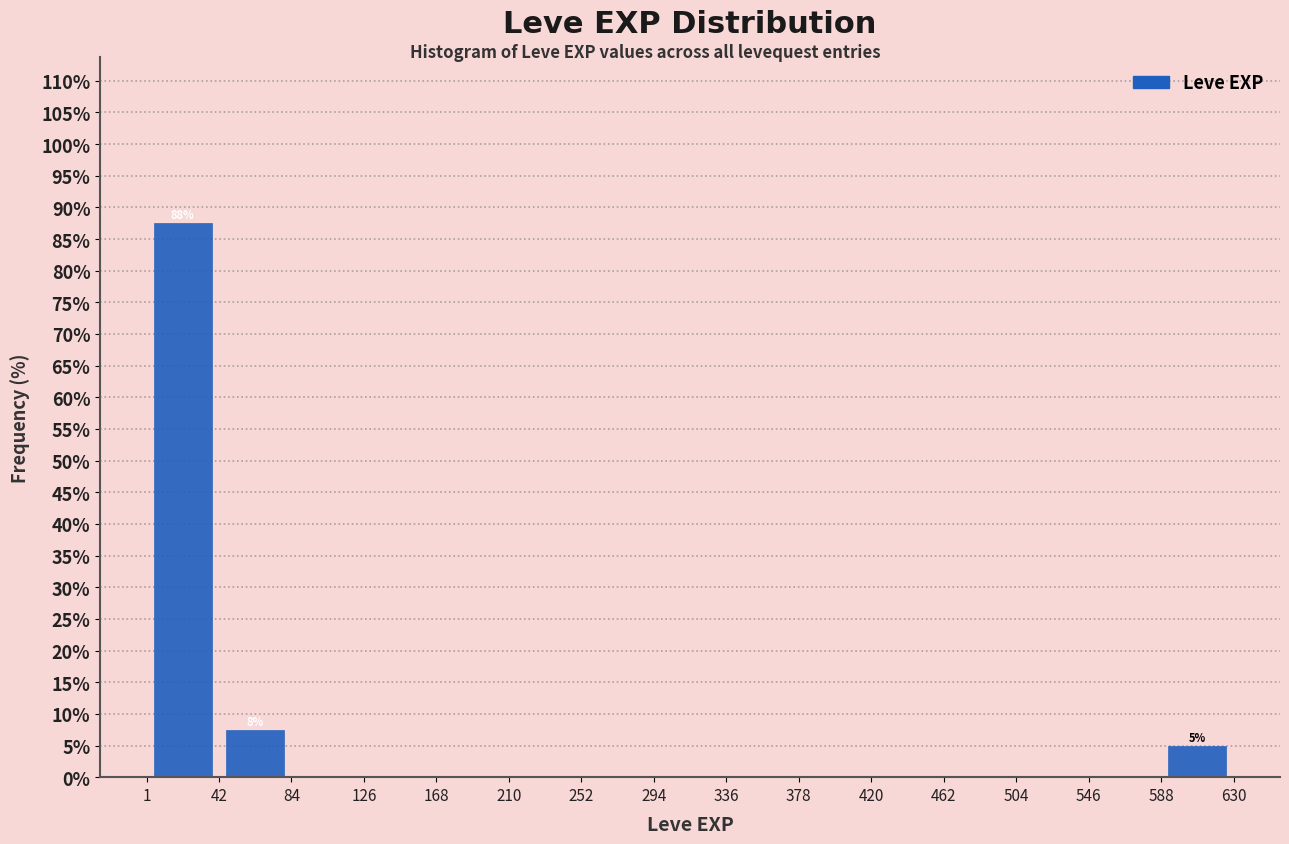

Over which range of the x-axis is the bar tallest?

1 to 42